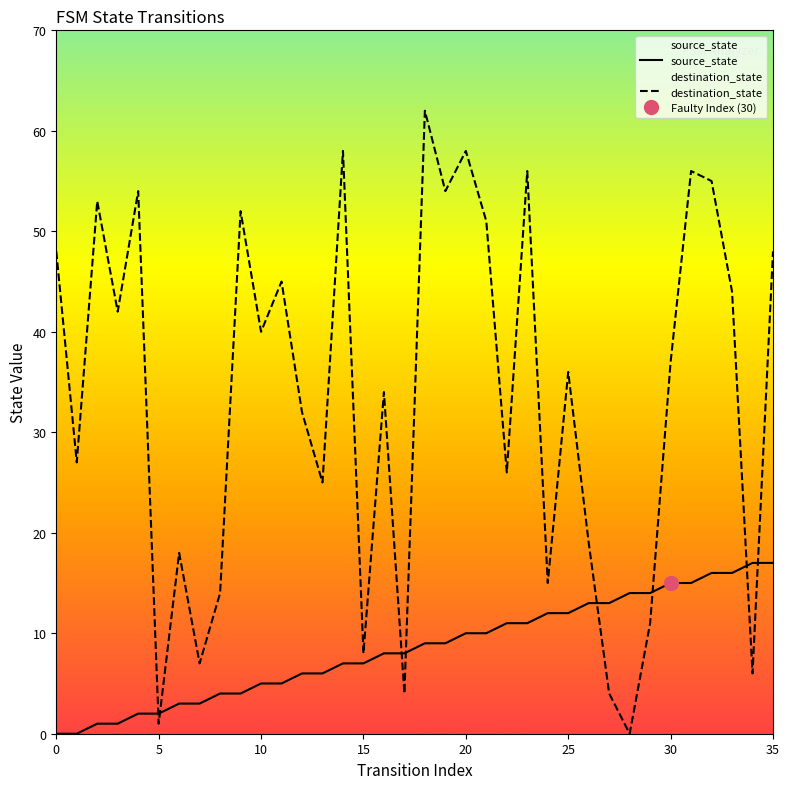

Which series ends up on top after the final intersection of source_state and destination_state?

destination_state